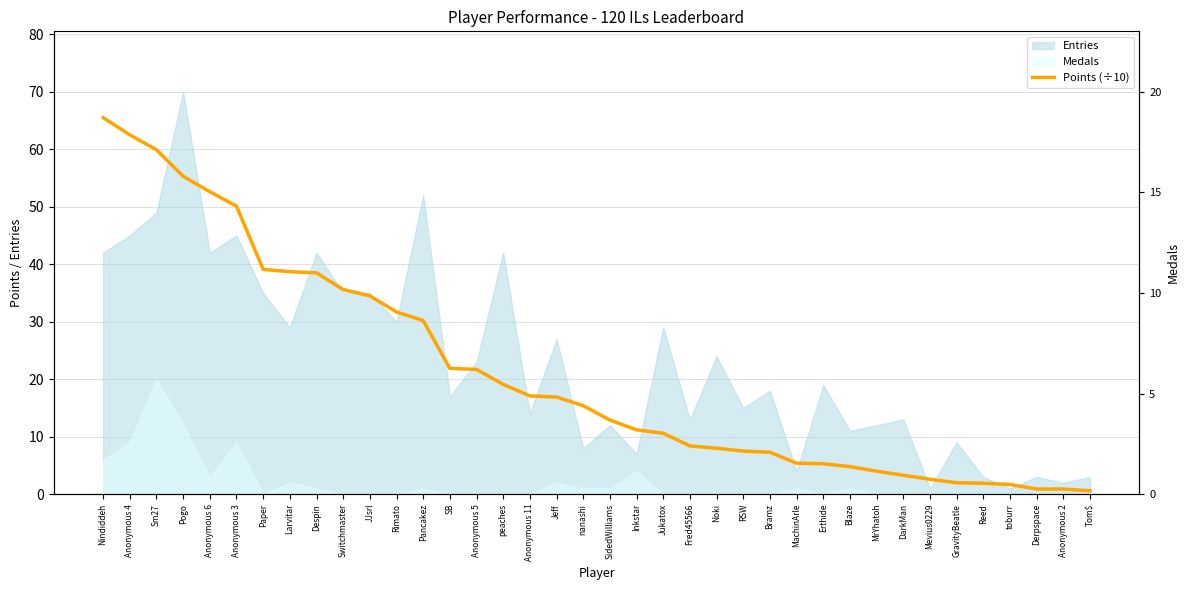

Which category has the lowest value across all series?

Tom$